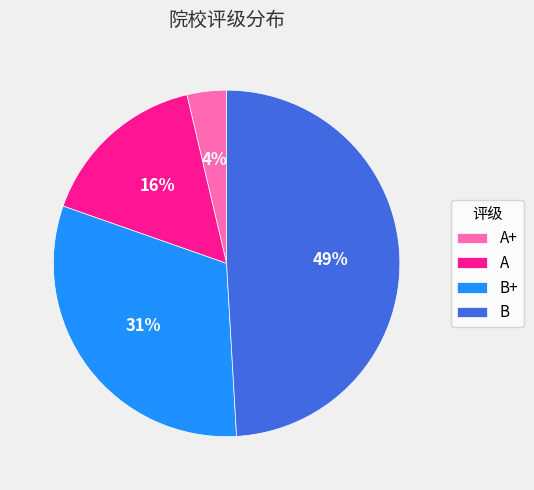

Do A+ and A together represent more than half of the pie?

No